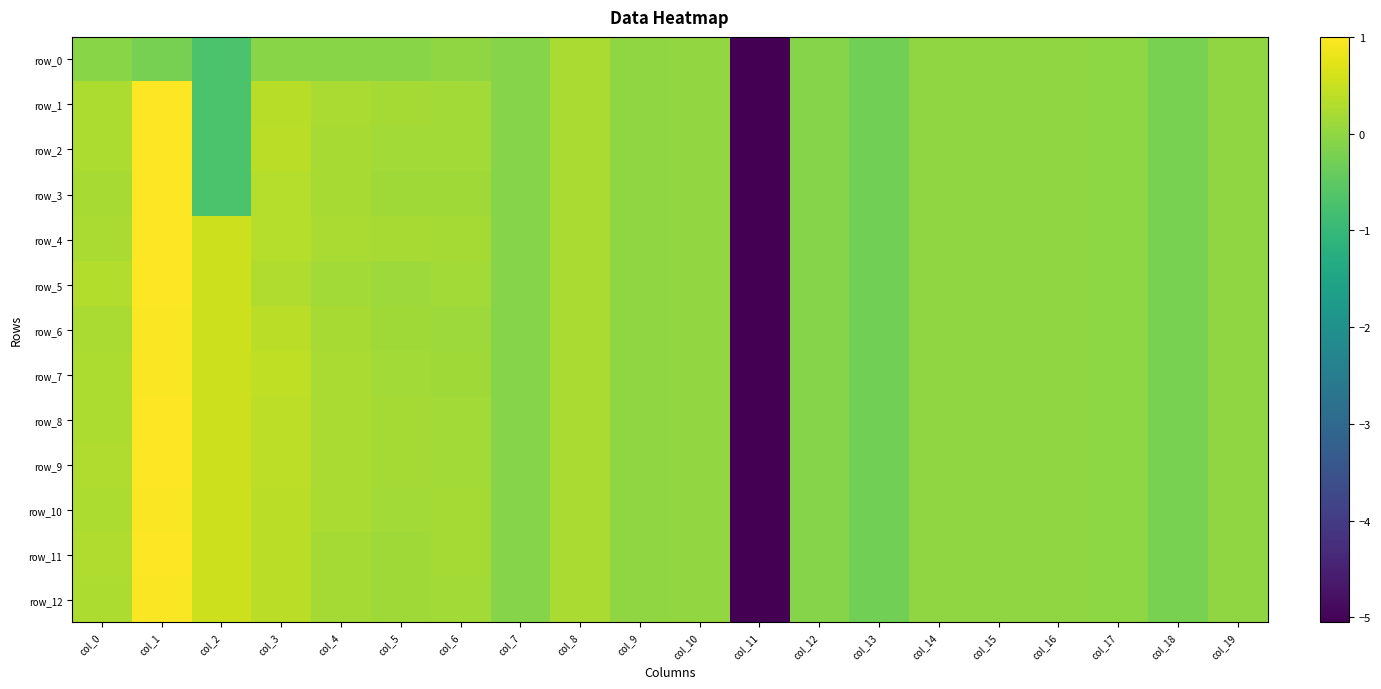

The value of row_10 at col_7 is -0.1. True or false?

True